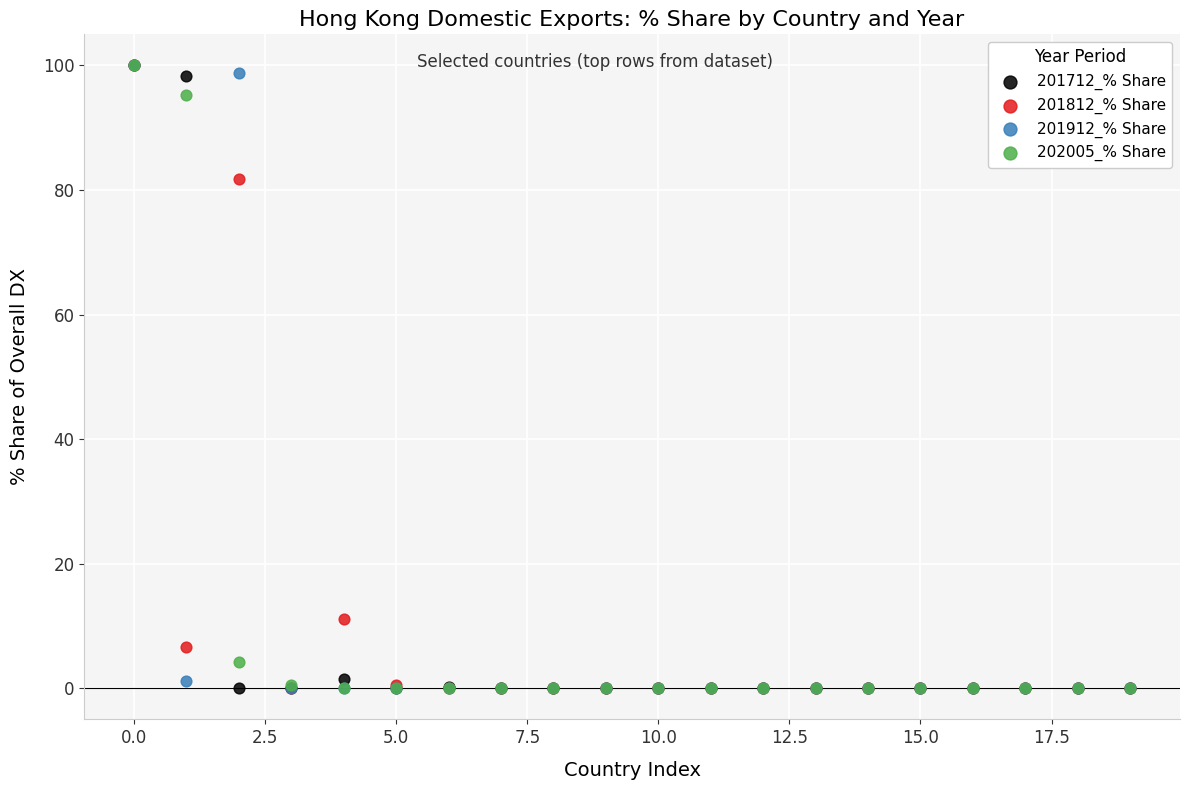

Across all series, what Y value is closest to 50?

81.7